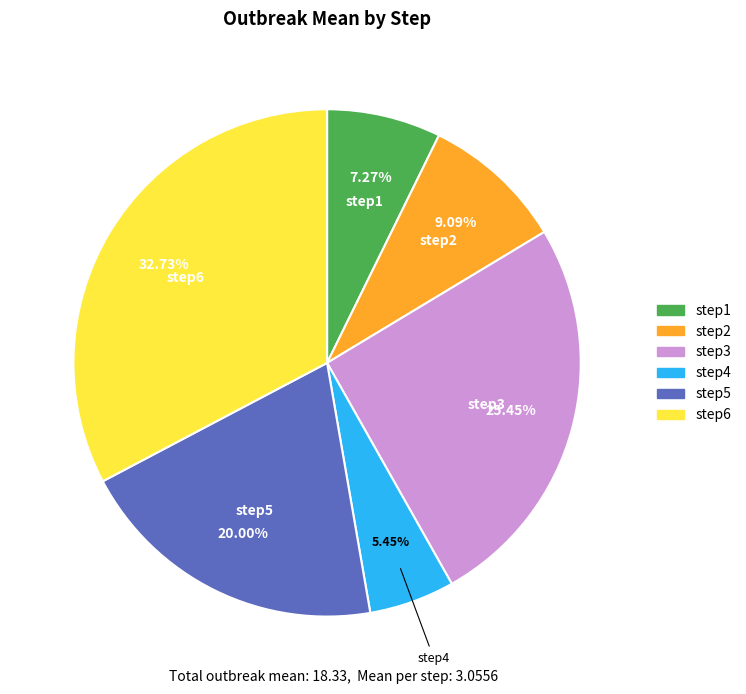

Count the number of slices in the pie.

6